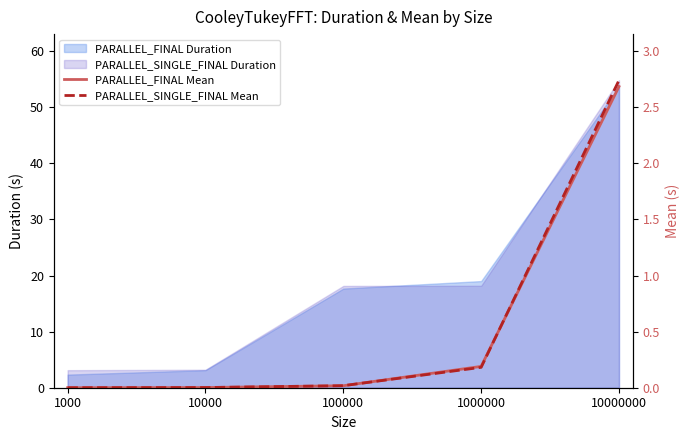

List the labels in order of PARALLEL_SINGLE_FINAL Mean value, smallest first.

1000, 10000, 100000, 1000000, 10000000